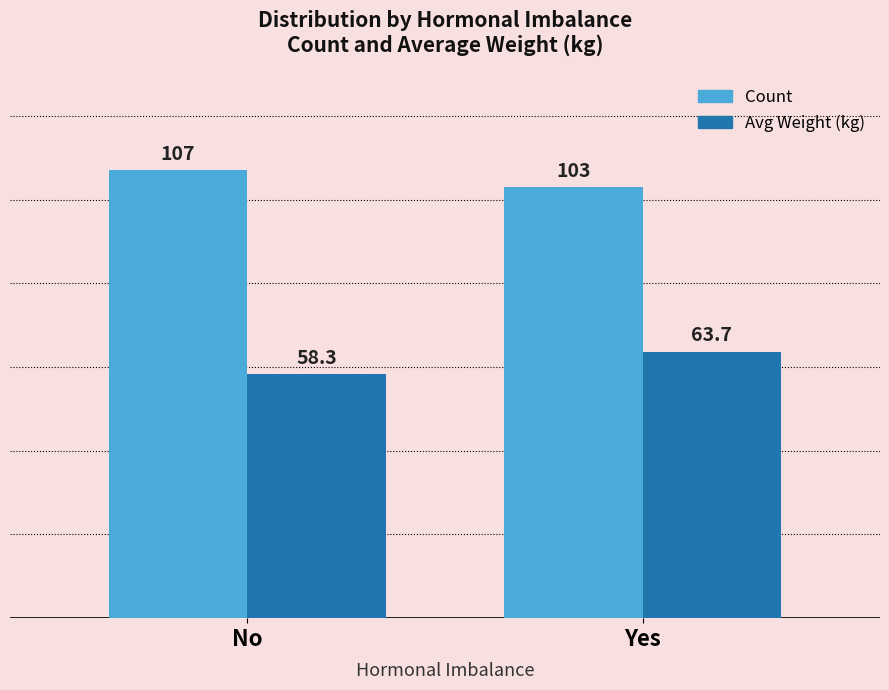

The value of Count at Yes is 103.0. True or false?

True